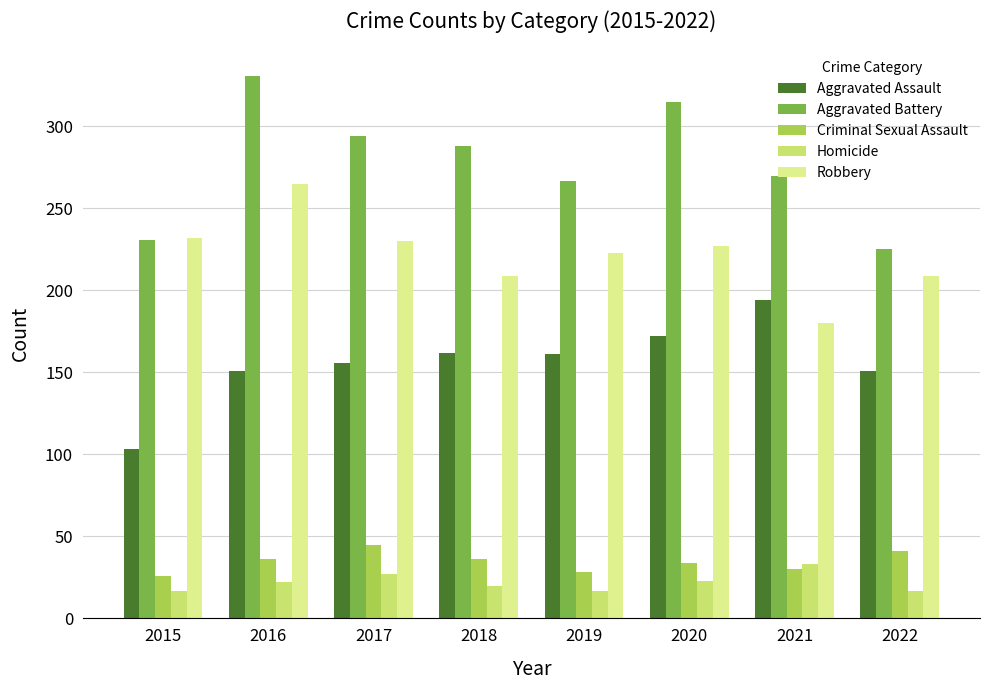

Count the number of data series in this chart.

5